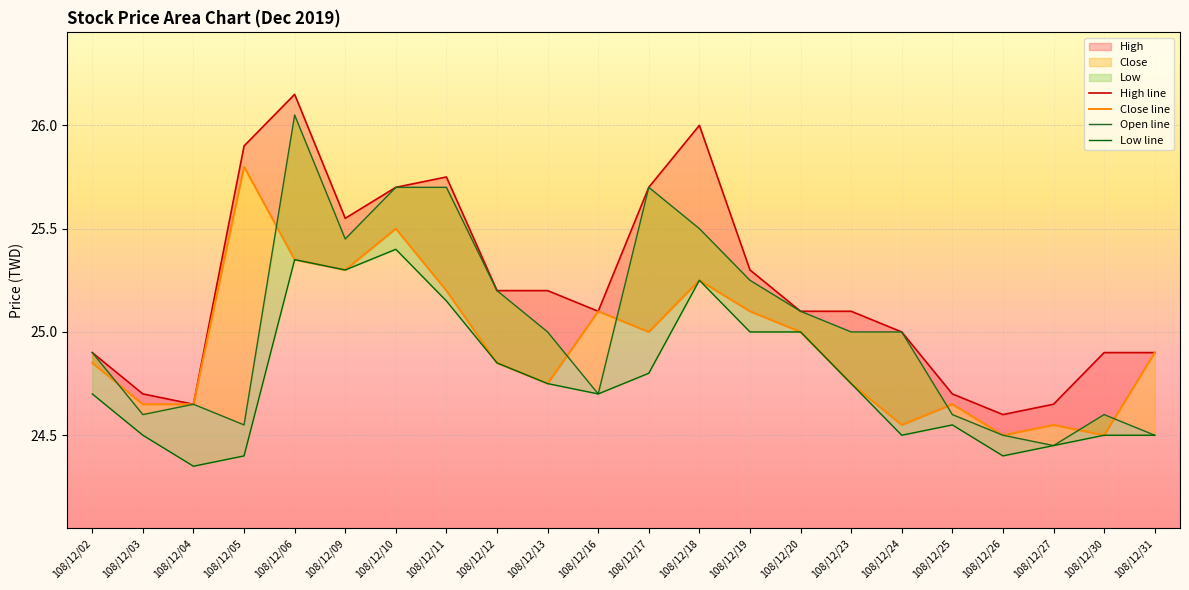

Is it true that Open line equals 24.5 at 108/12/26?

True